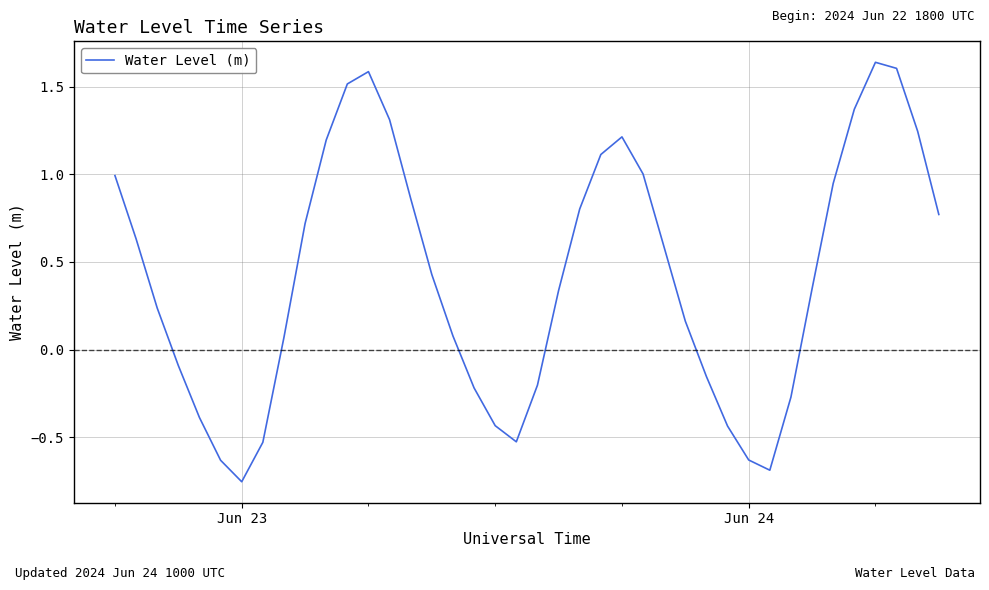

What is the difference between the maximum and minimum values?

2.4